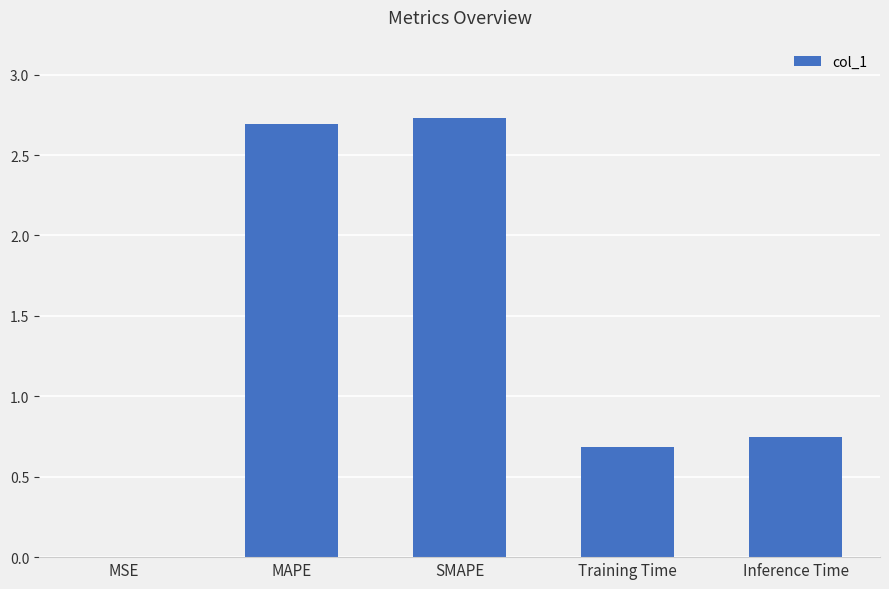

The chart shows a value of 1.1 at Training Time. True or false?

False